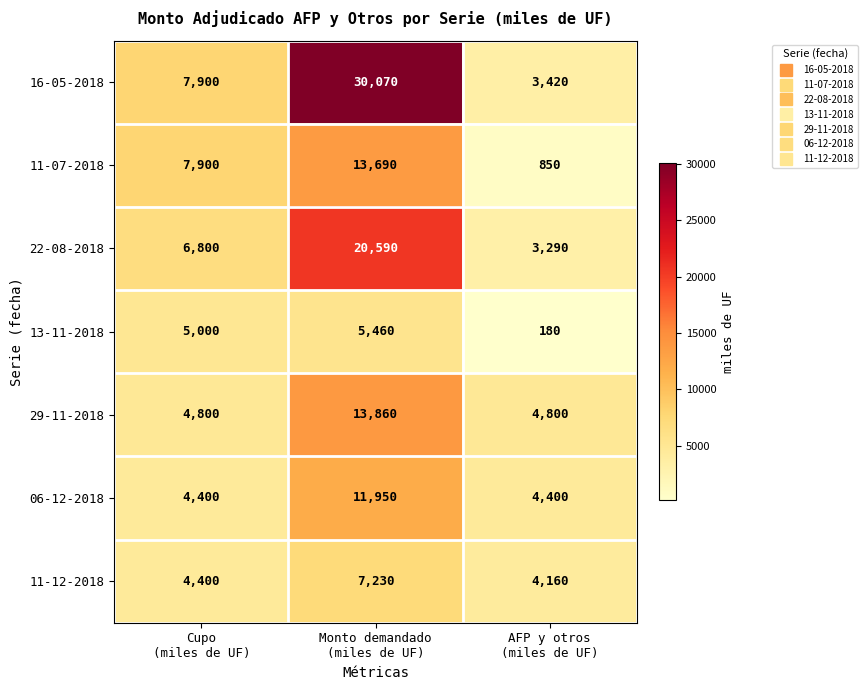

What is the spread (max minus min) of values at Monto demandado
(miles de UF)?

24610